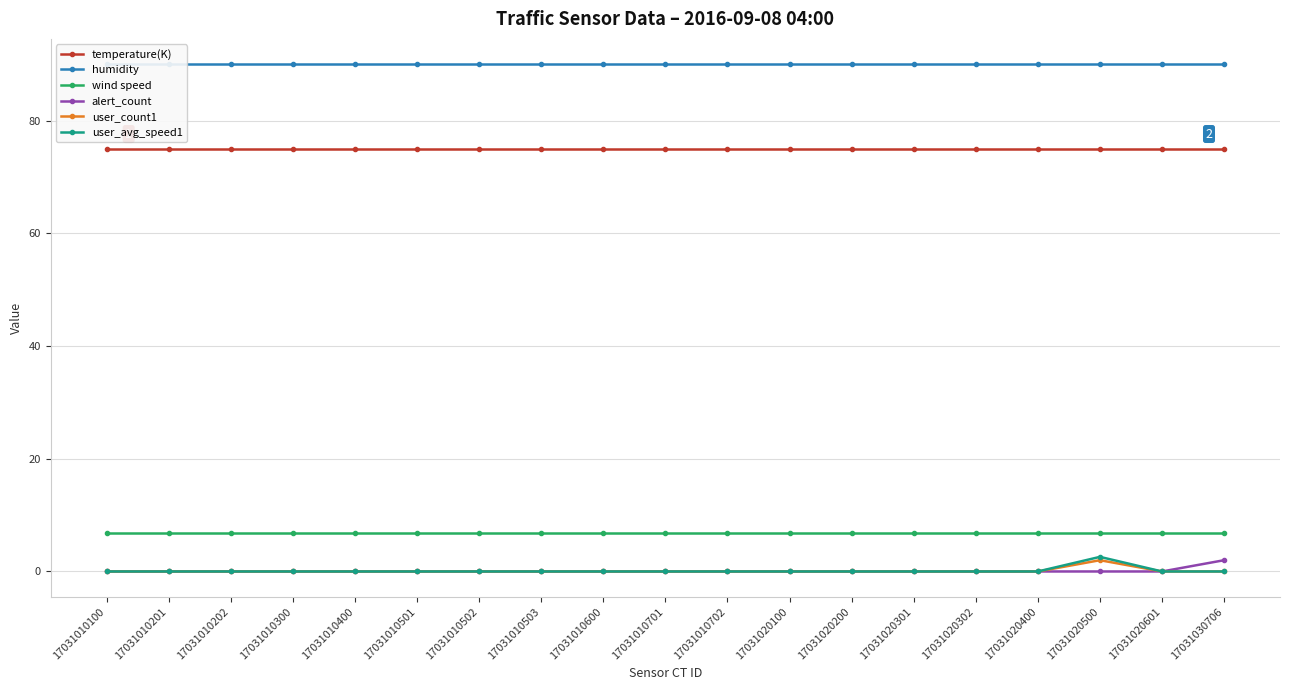

True or false: user_avg_speed1 and user_count1 cross at least once.

False